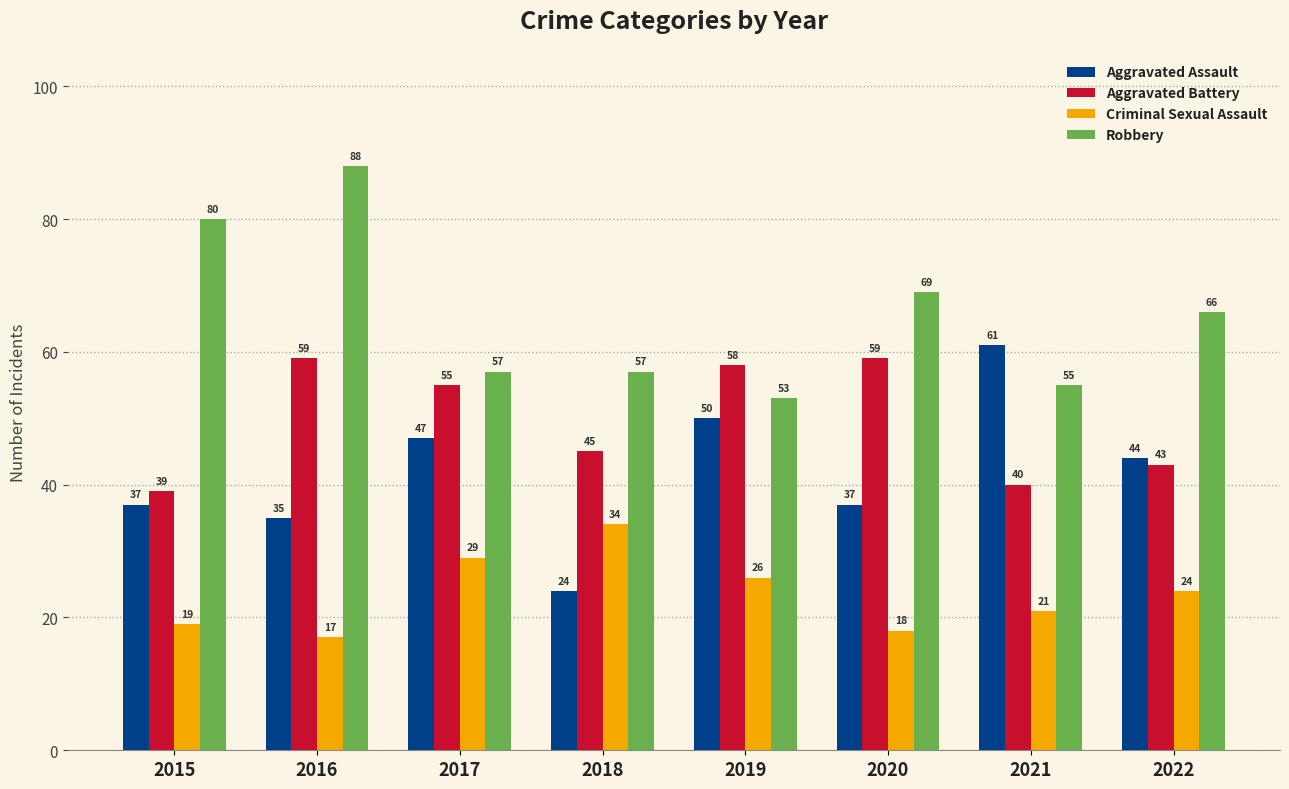

Is it true that Robbery equals 109 at 2022?

False